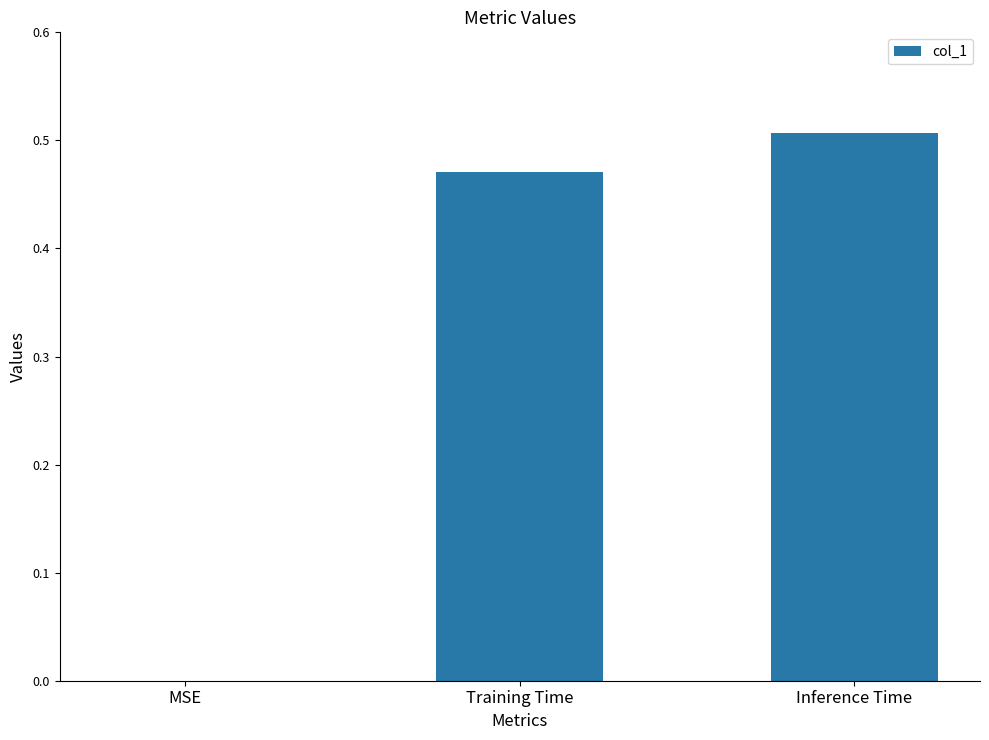

Which has a higher value, MSE or Training Time?

Training Time